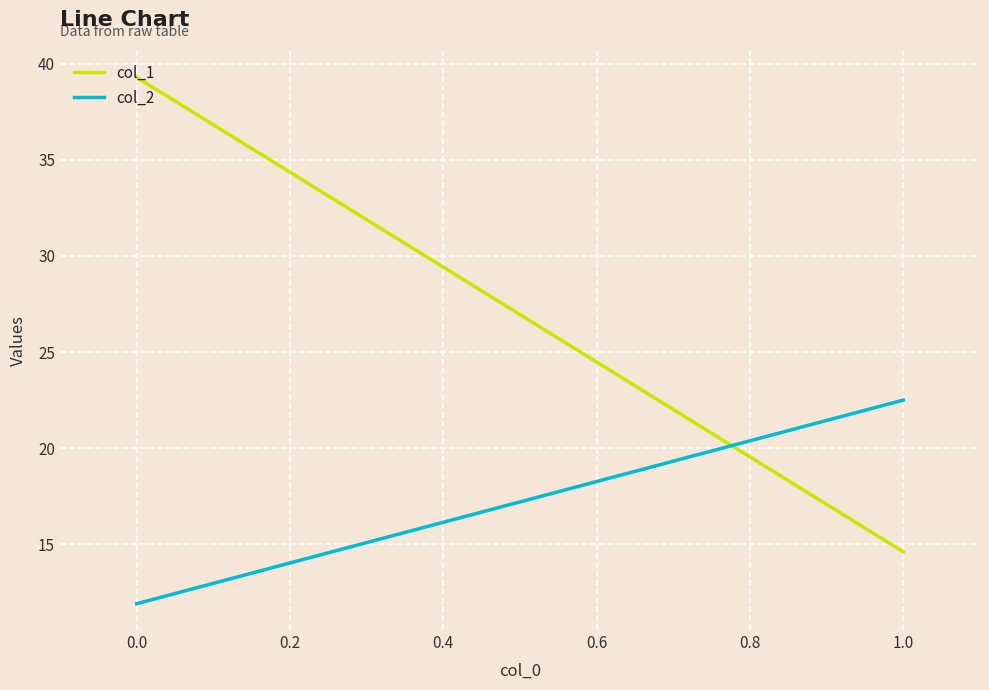

At how many categories does at least one series exceed 21?

2